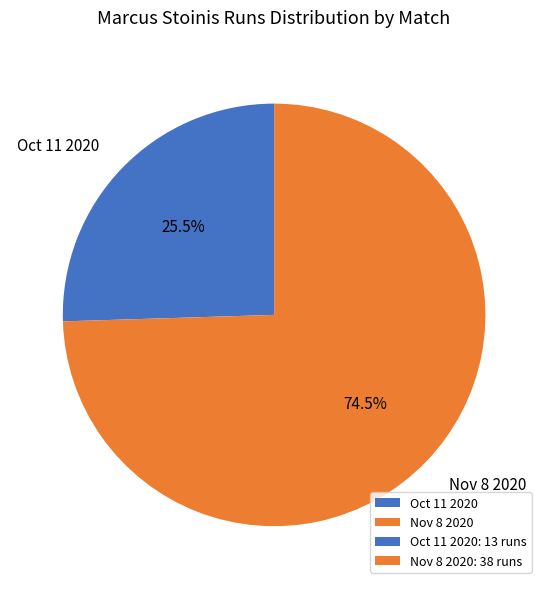

Count the number of slices in the pie.

2